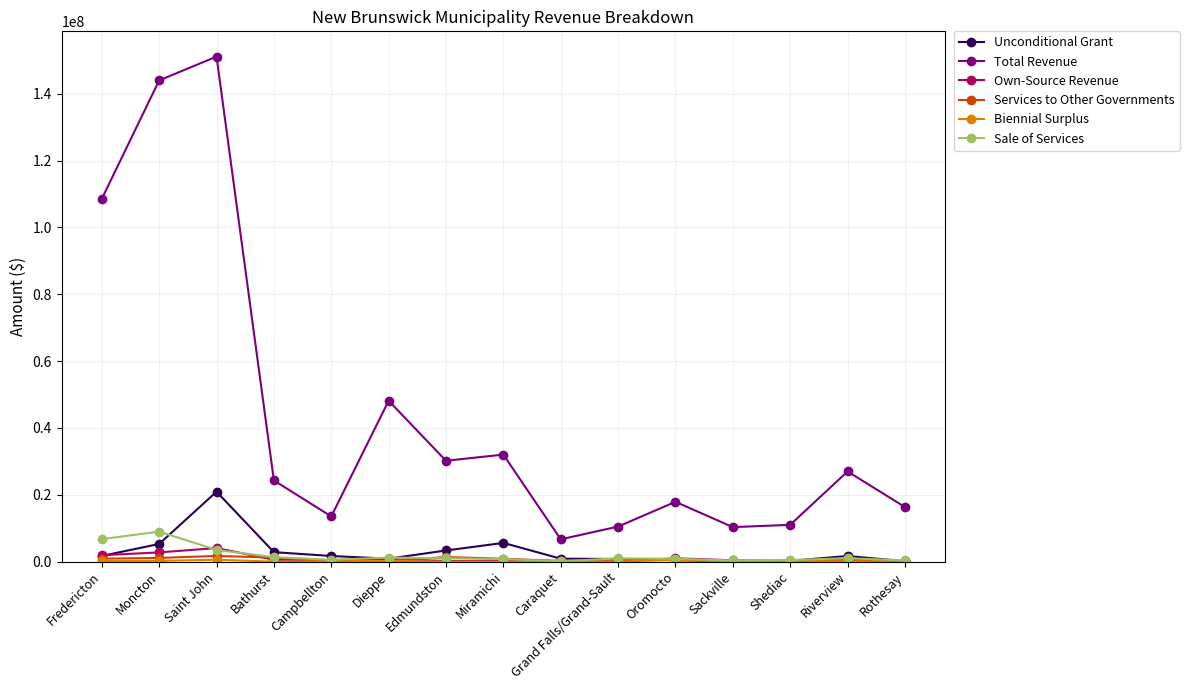

Where is the first local maximum for Sale of Services?

Moncton